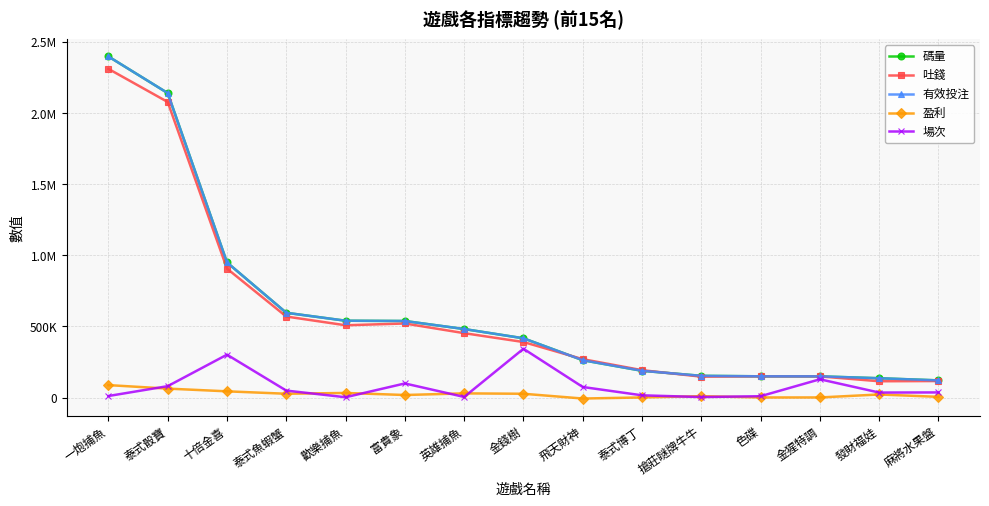

Reading left to right, transcribe all the data shown in this chart.

碼量: 2398670.1	2141087.9	949879.8	595851.6	540003.7	538045.0	481511.4	416452.0	262343.6	187802.4	152393.0	149069.0	148765.3	135514.8	120343.0
吐錢: 2311498.1	2078578.2	906465.3	569507.1	508047.3	520542.4	452537.8	390149.1	269608.6	192213.7	146538.5	148871.1	148430.9	114269.9	115781.4
有效投注: 2398670.1	2141087.9	949879.8	595851.6	540003.7	538045.0	481511.4	416452.0	262343.6	187802.4	152393.0	149069.0	148765.3	135514.8	120343.0
盈利: 87172.0	62509.7	43414.5	26344.6	31956.4	17502.5	28973.5	26302.9	-7265.0	394.1	9519.0	197.8	334.4	21244.9	4561.6
場次: 10474.0	79768.0	301237.0	48592.0	1872.0	98811.0	3850.0	342895.0	73869.0	15329.0	3115.0	9151.0	128190.0	34766.0	35660.0